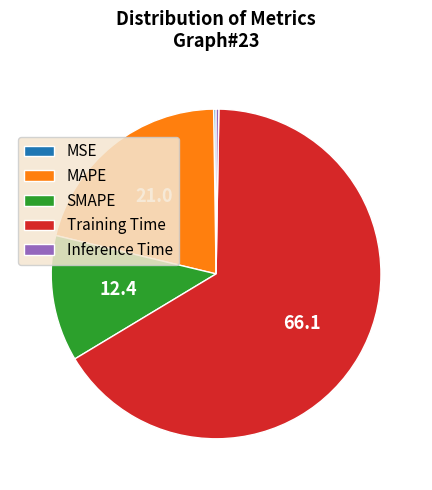

Which category accounts for the majority?

Training Time